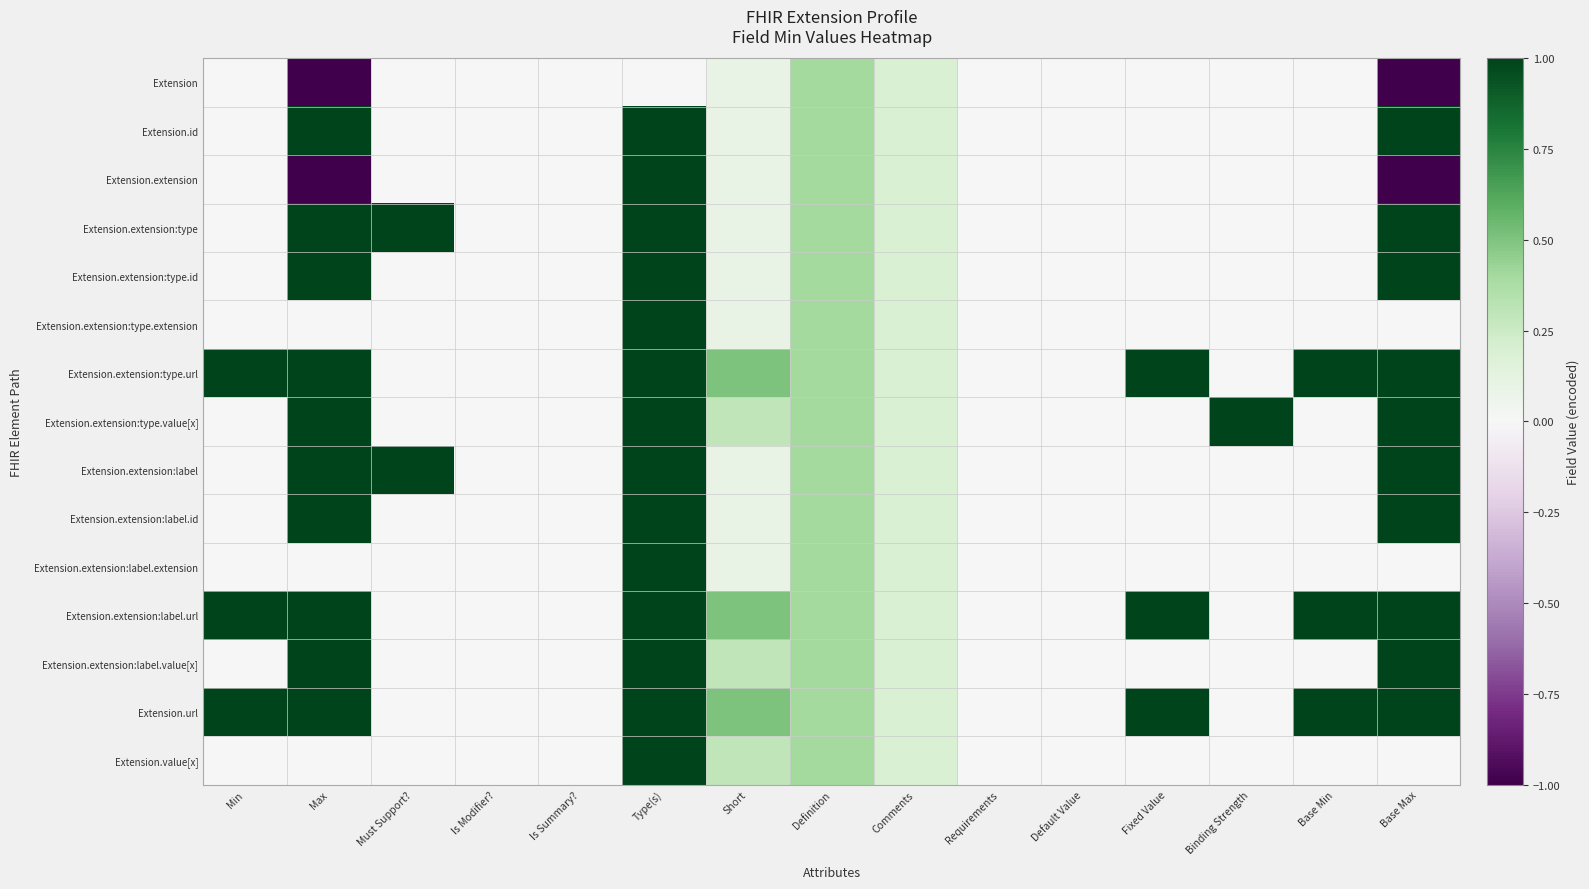

Rank the series at Definition from highest to lowest value.

Extension, Extension.id, Extension.extension, Extension.extension:type, Extension.extension:type.id, Extension.extension:type.extension, Extension.extension:type.url, Extension.extension:type.value[x], Extension.extension:label, Extension.extension:label.id, Extension.extension:label.extension, Extension.extension:label.url, Extension.extension:label.value[x], Extension.url, Extension.value[x]